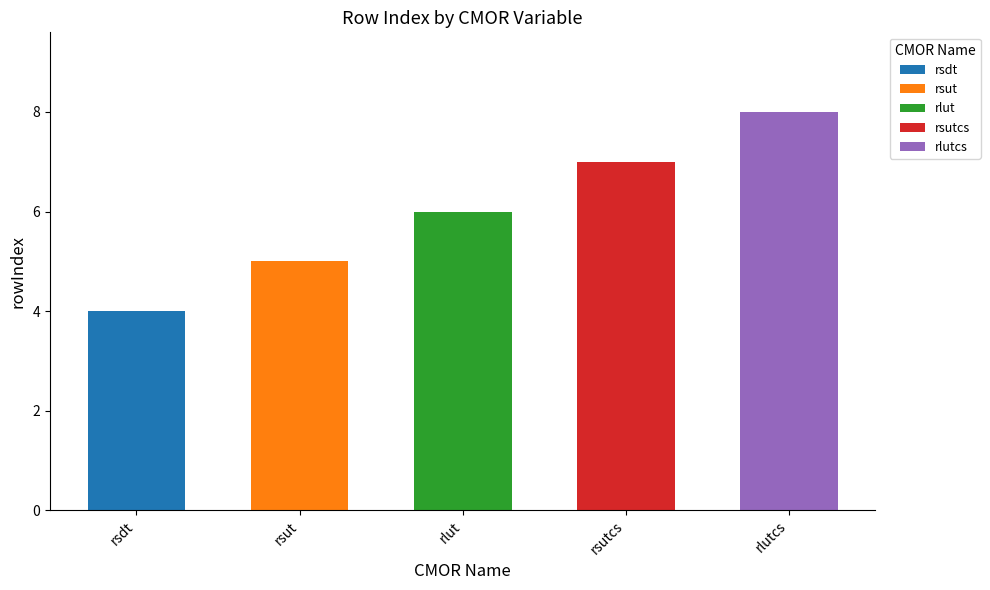

What is the greatest value displayed?

8